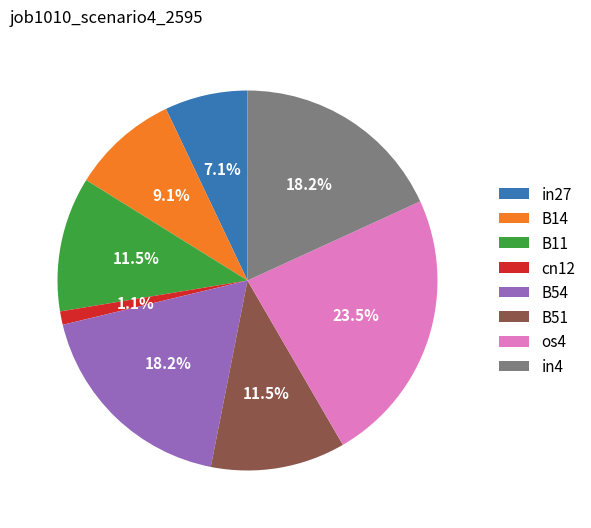

Is the sum of B51 and cn12 greater than half?

No